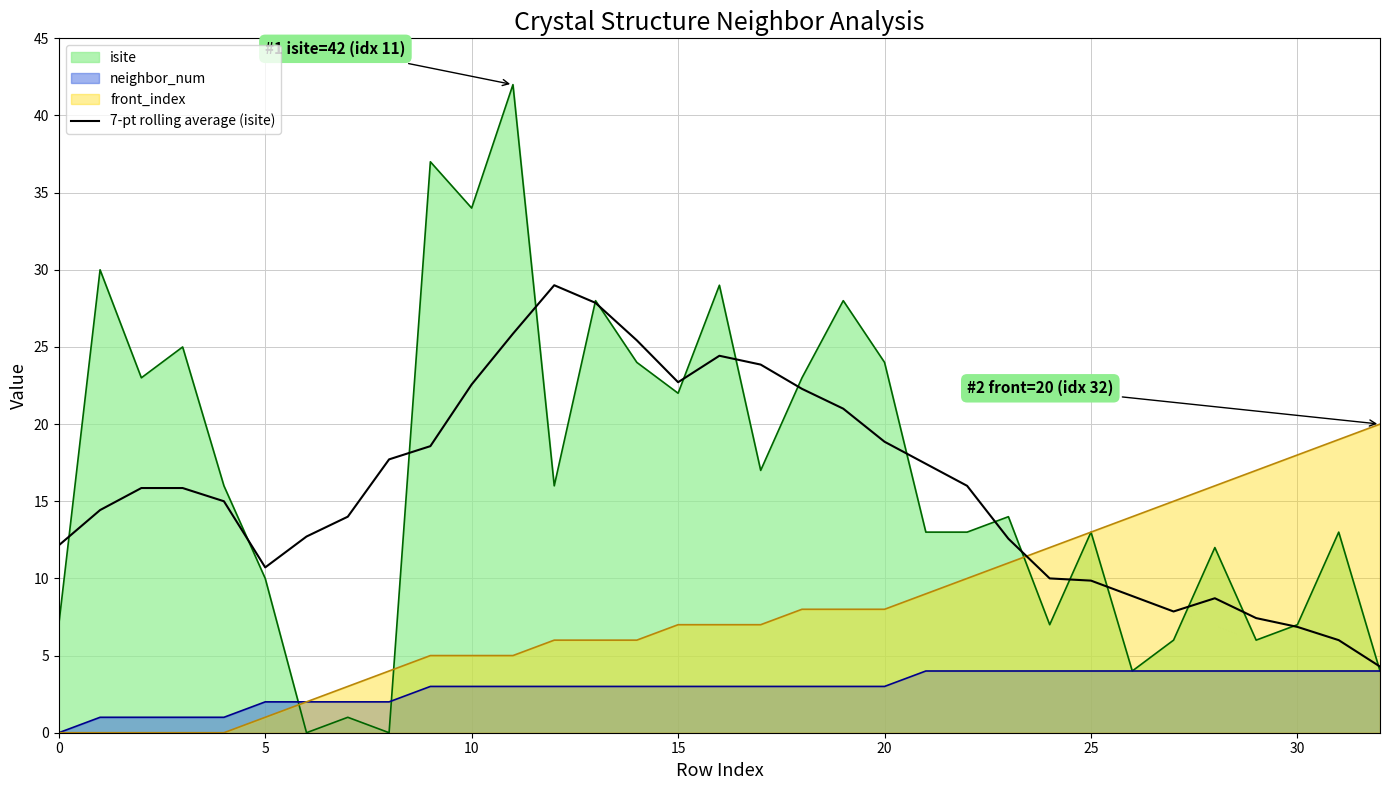

What is the spread (max minus min) of values at 20?

21.0